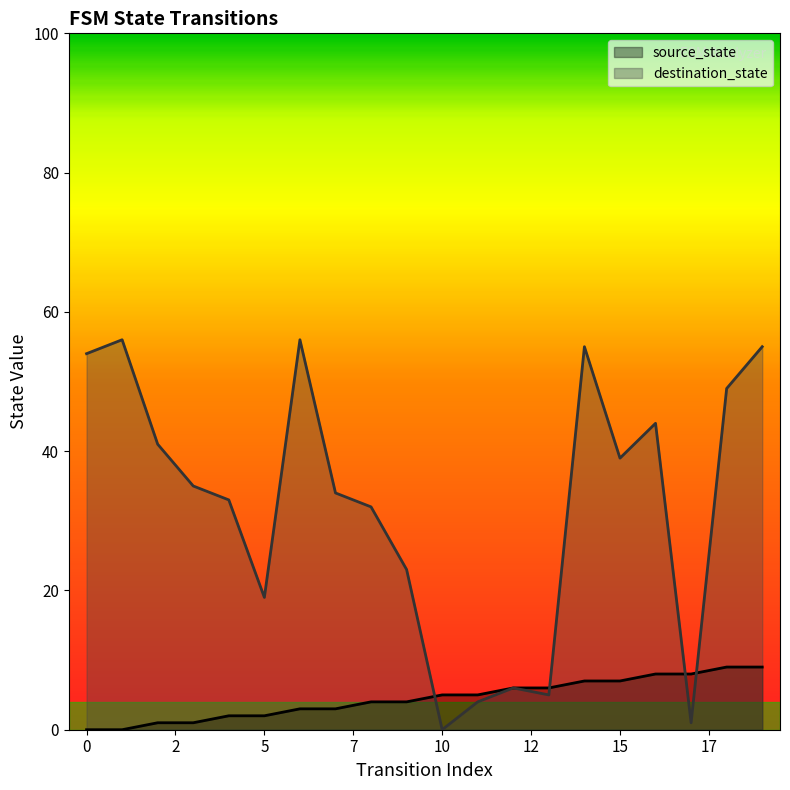

How many lines are shown in the chart?

2